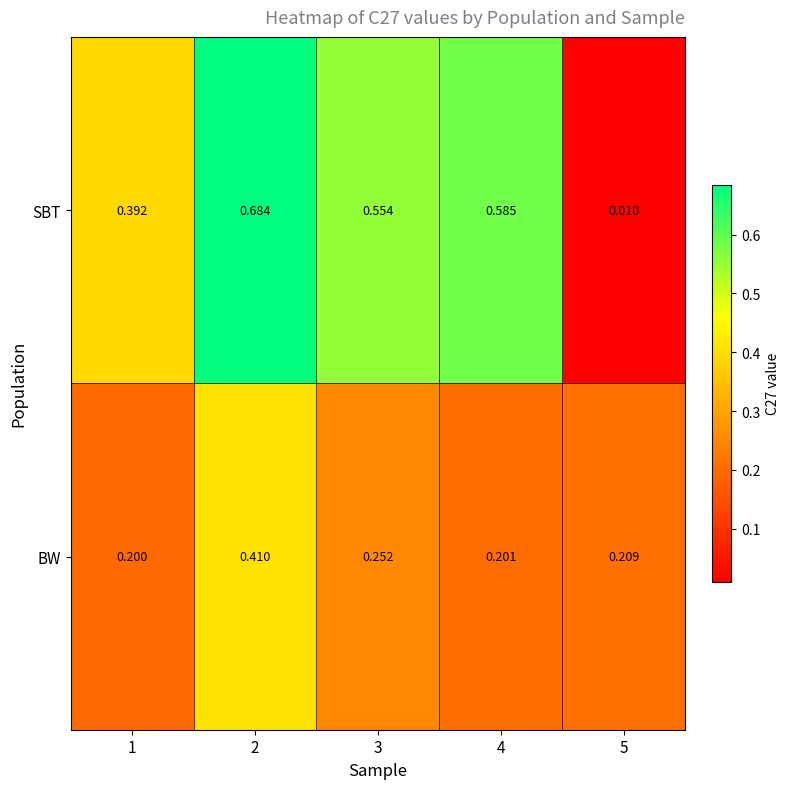

Which label corresponds to the smallest value in the chart?

5